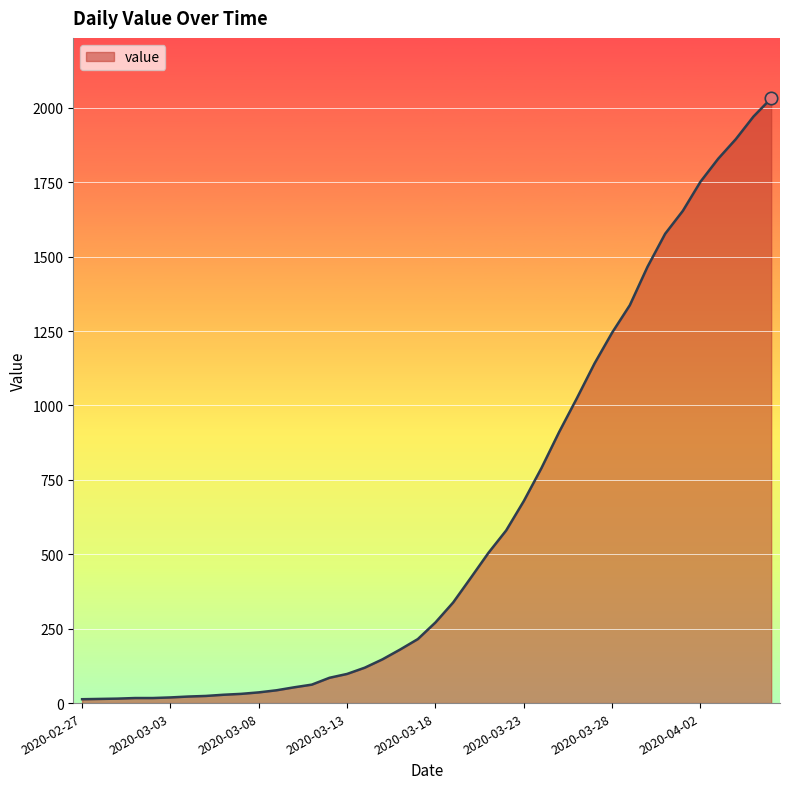

What is the difference between the maximum and minimum values?

2019